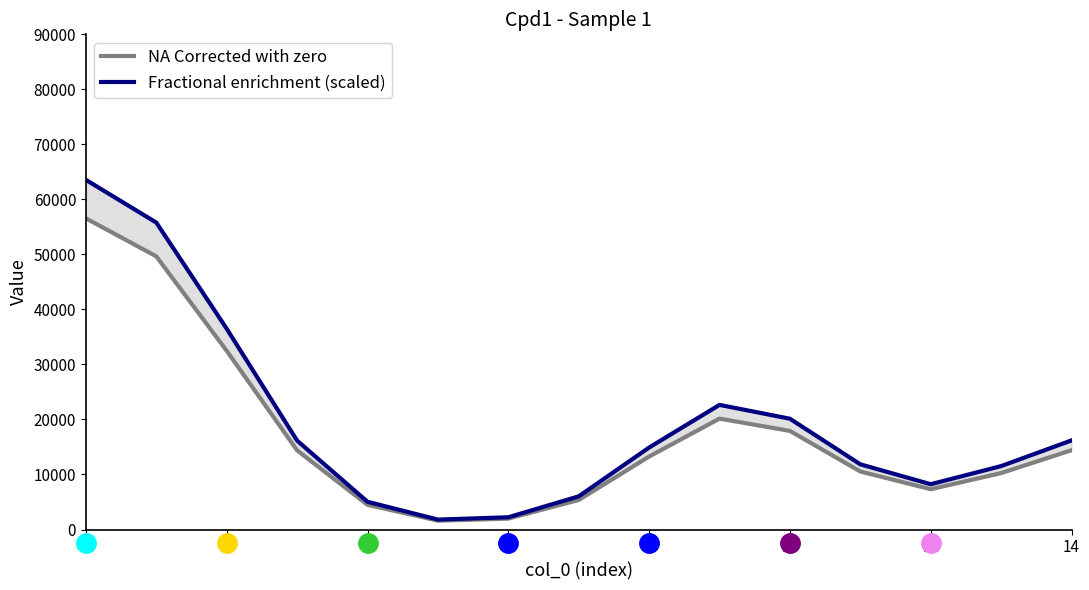

How many data points does each series have?

15